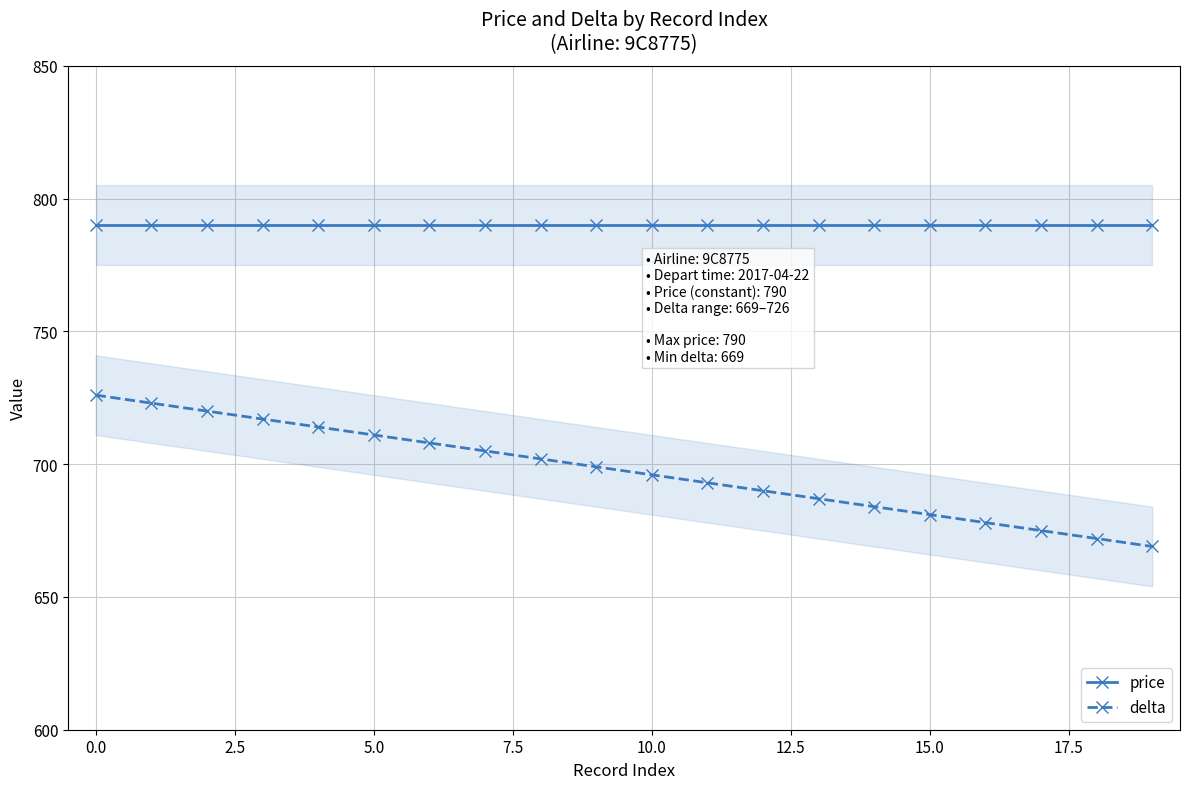

How many values in the delta series exceed 699?

9